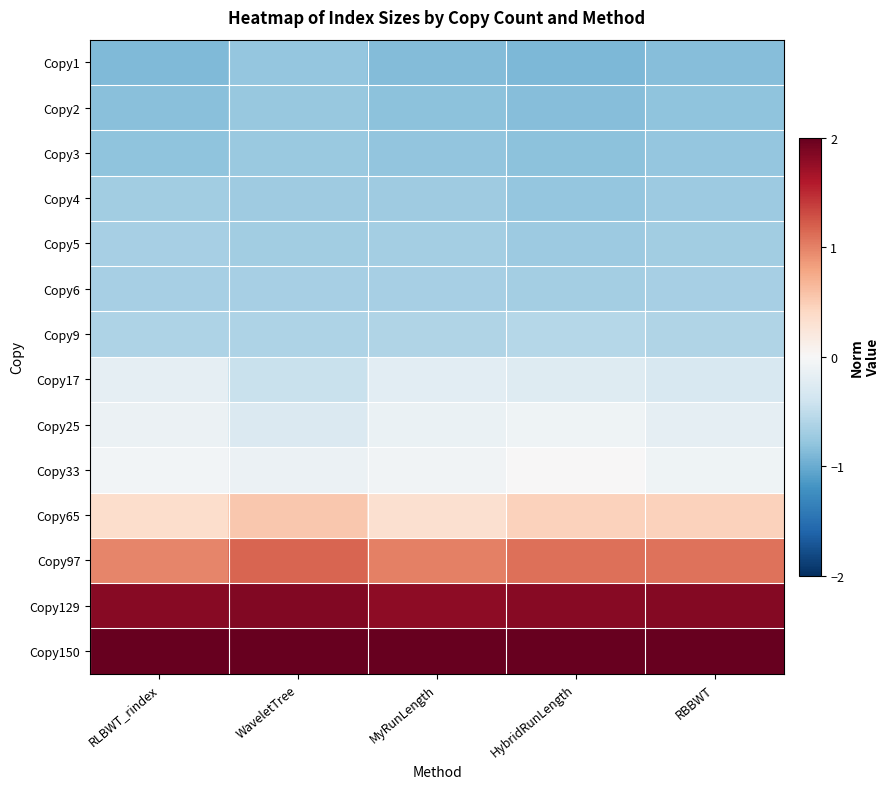

Rank the series by their maximum value, from lowest to highest.

Copy1, Copy2, Copy3, Copy4, Copy5, Copy6, Copy9, Copy17, Copy25, Copy33, Copy65, Copy97, Copy129, Copy150